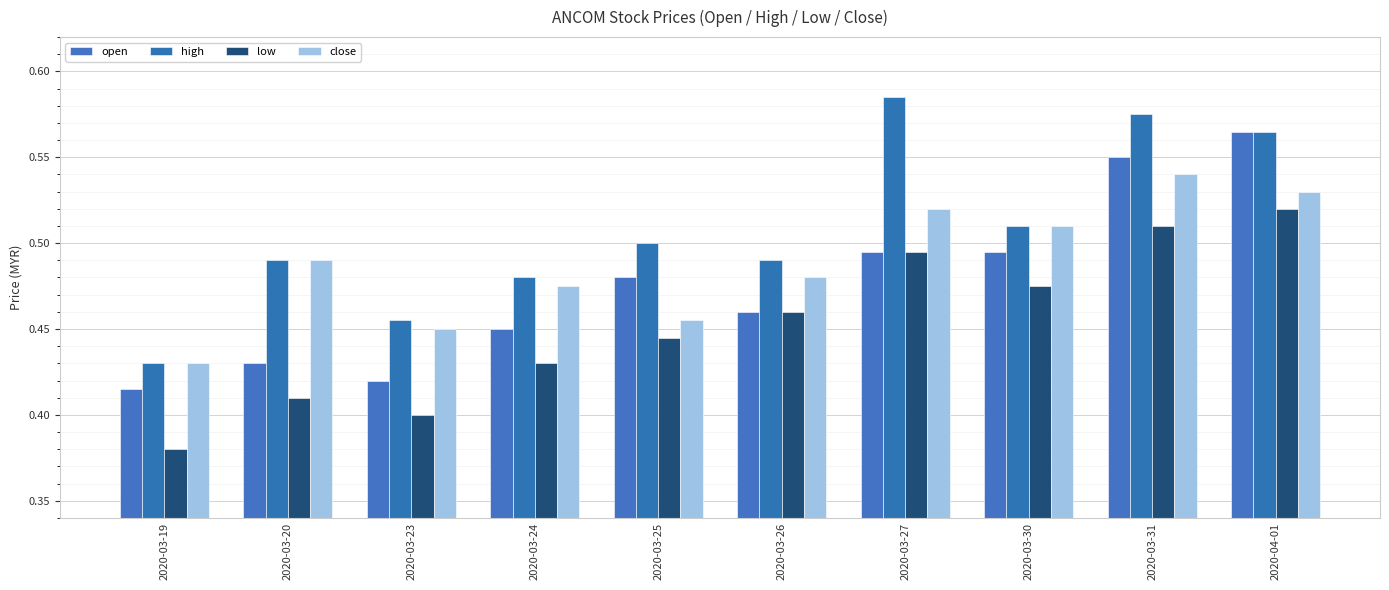

What are all the series names shown in the legend?

open, high, low, close